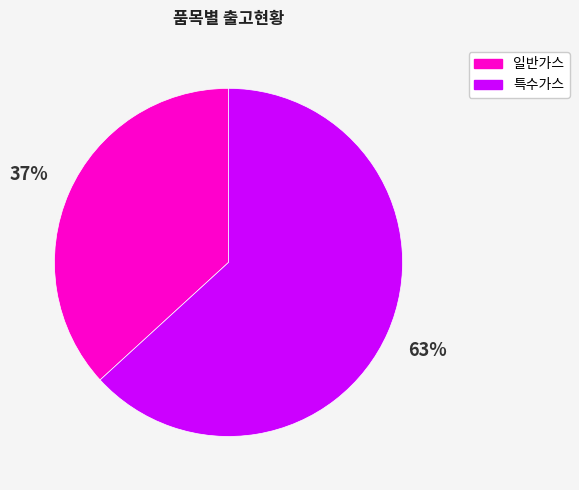

True or false: 특수가스 accounts for 63% of the total.

True